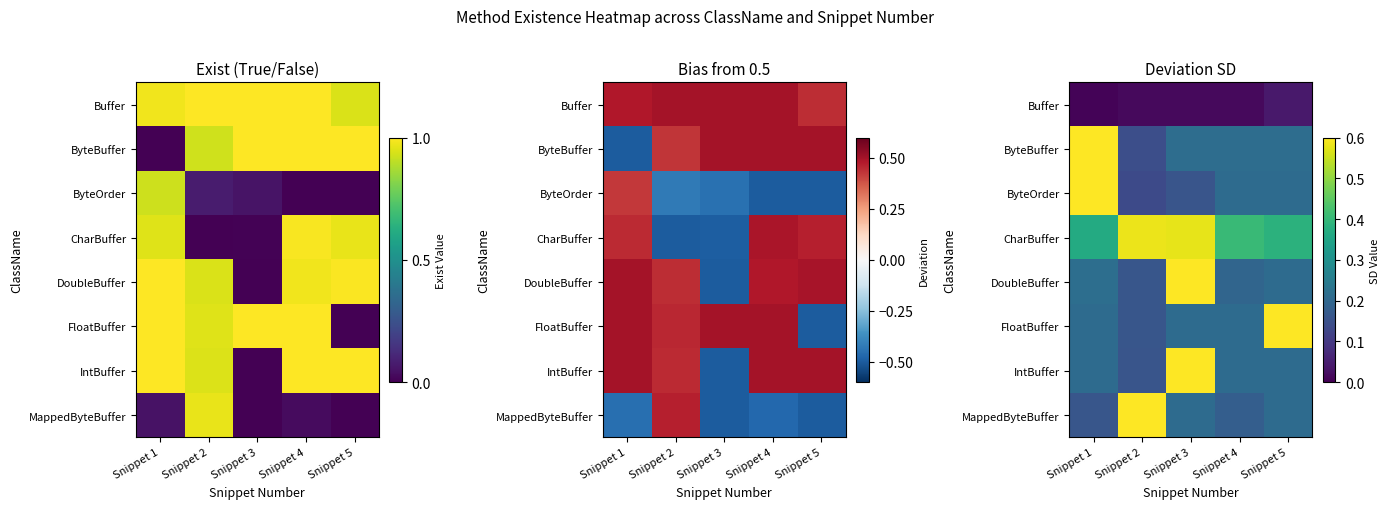

What is the total value across all series at Snippet 5?

2.3